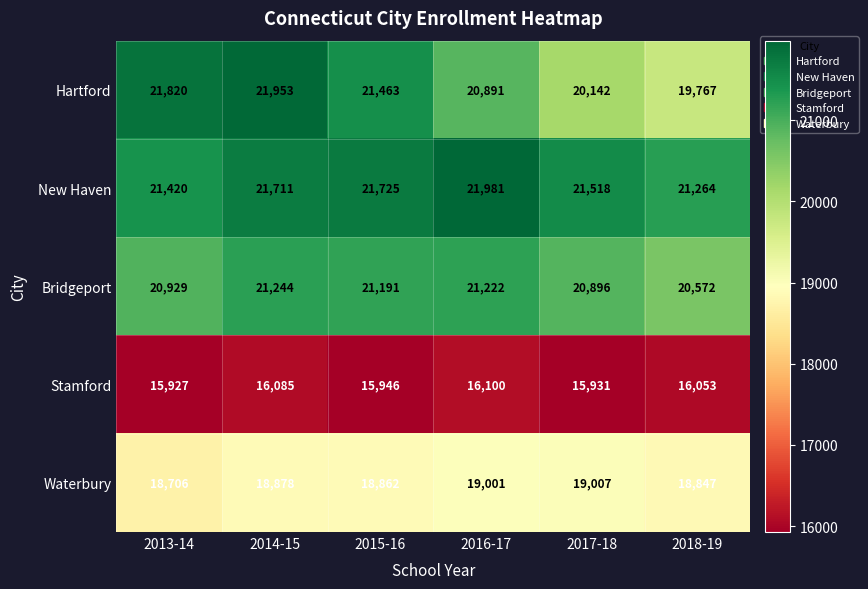

Where does the Stamford series first go above 16053?

2014-15